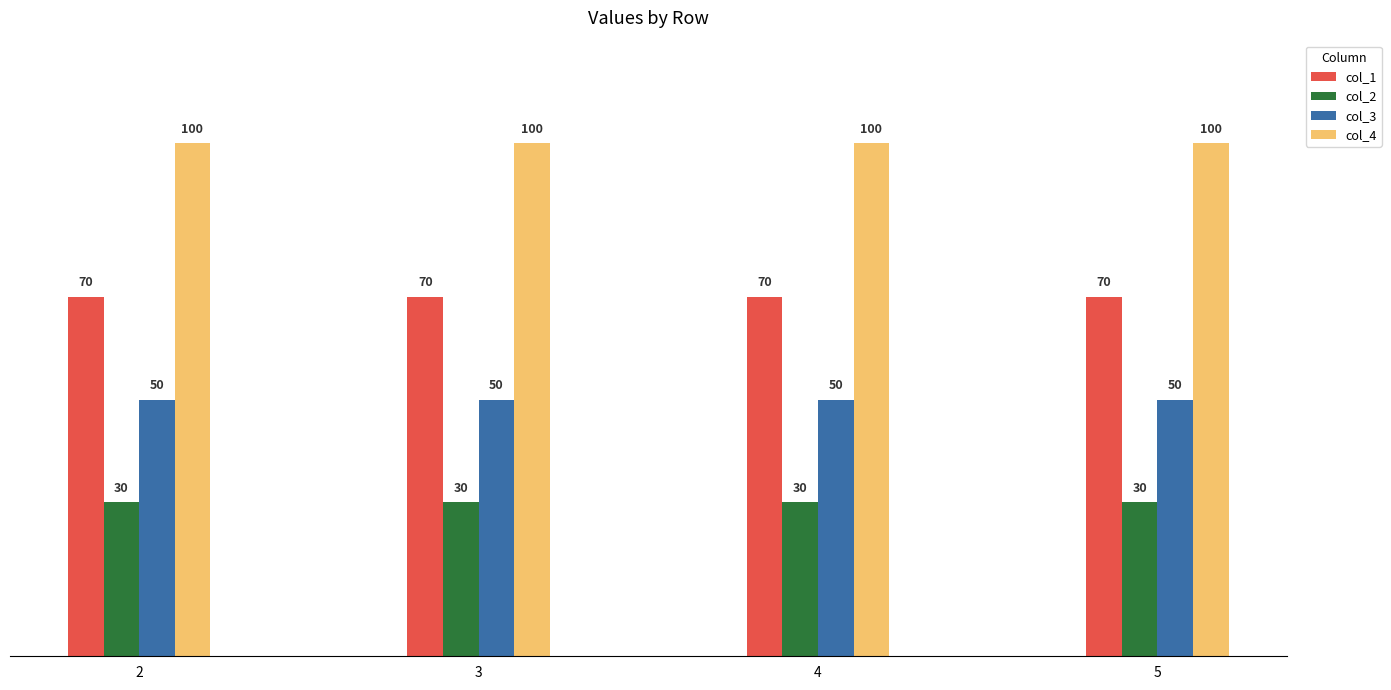

How many bars are there in each group?

4